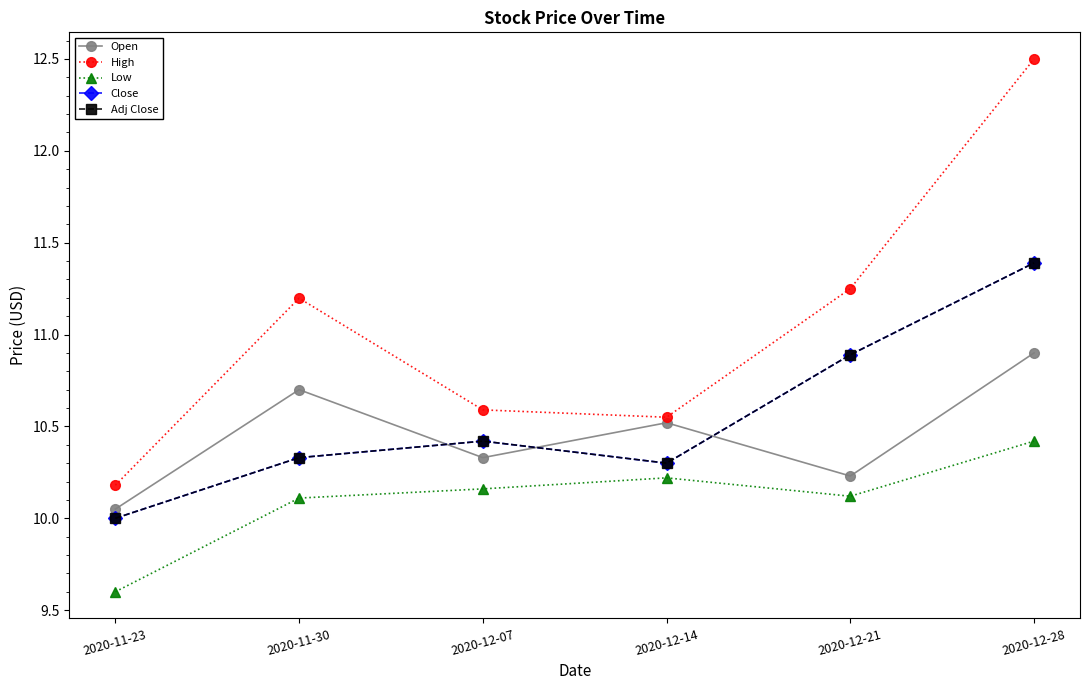

What is the value of the High point at the 5th from the left?

11.2